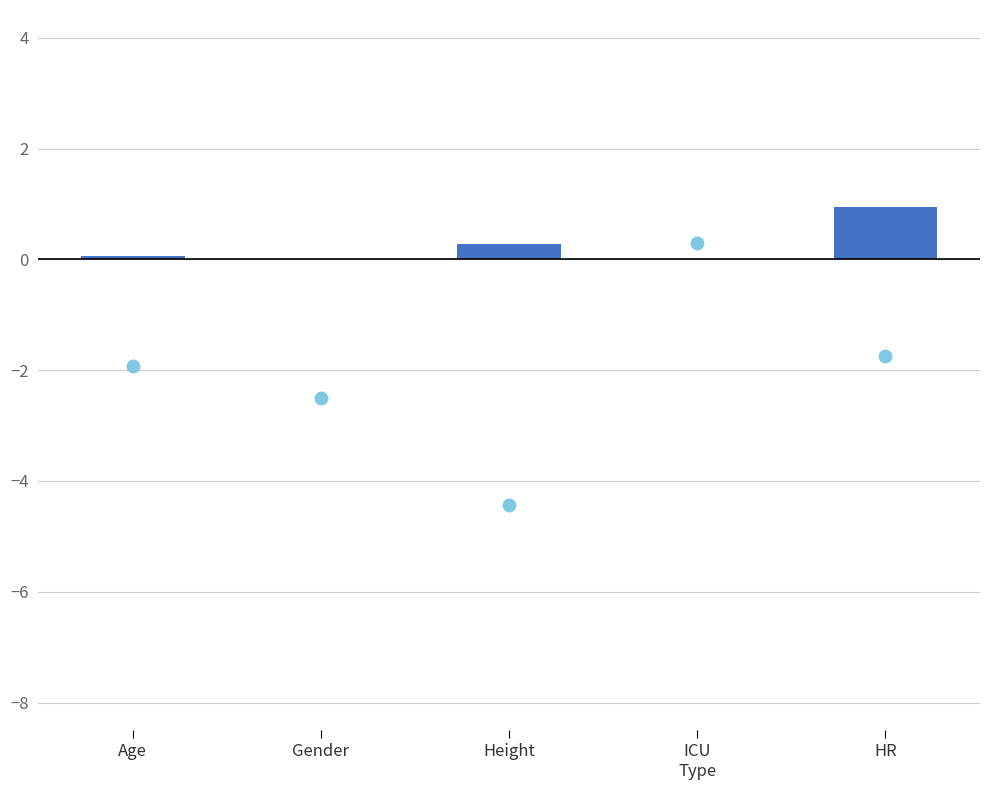

Which series has the largest total across all categories?

Value